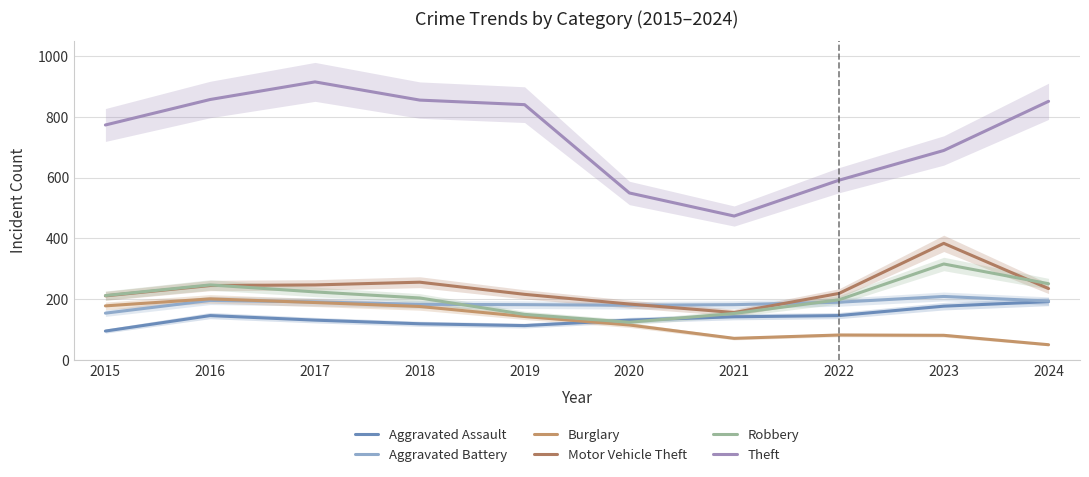

What is the value of the Motor Vehicle Theft point at the 7th from the left?

156